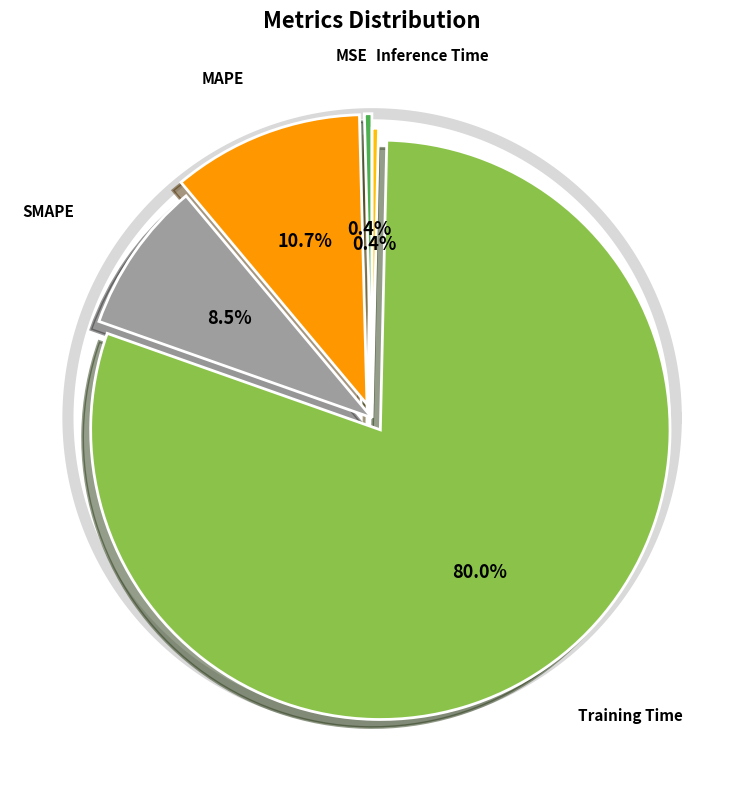

What percentage is the MAPE slice, to the nearest percent?

11%